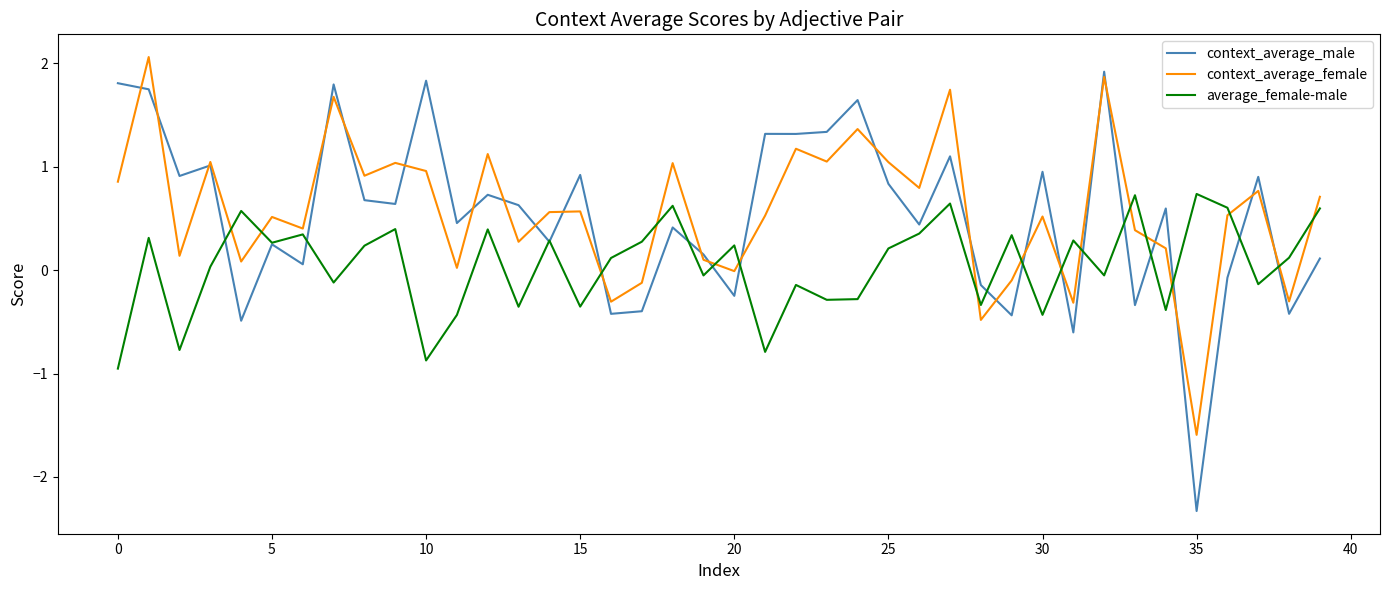

What are all the series names shown in the legend?

context_average_male, context_average_female, average_female-male